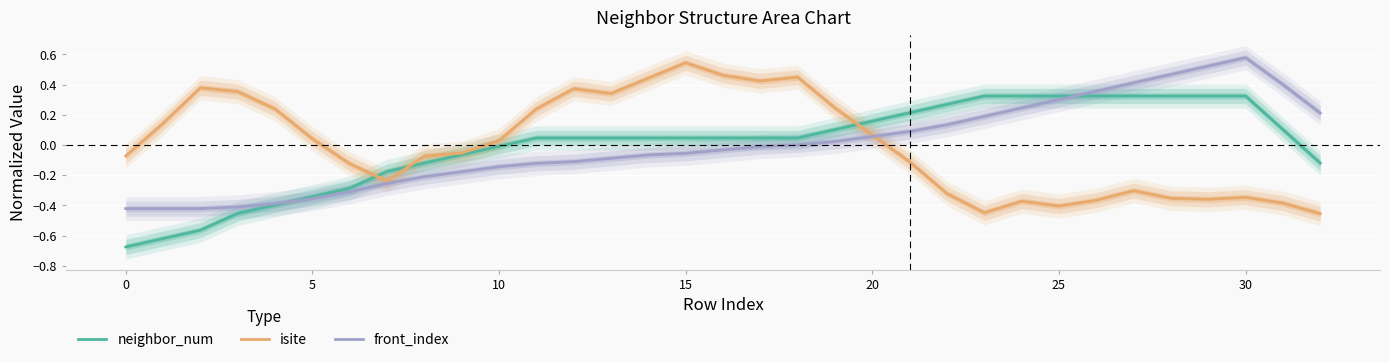

At which label does isite reach its peak?

15